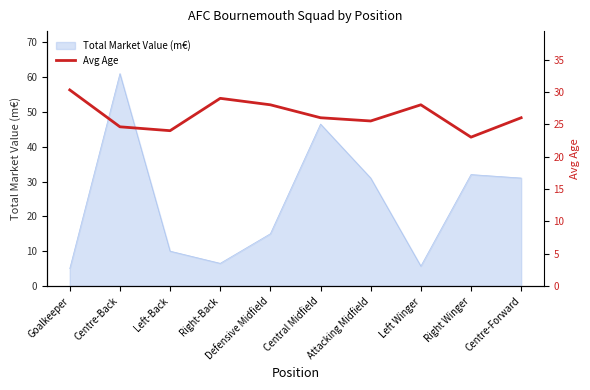

What position from the left is Defensive Midfield?

5